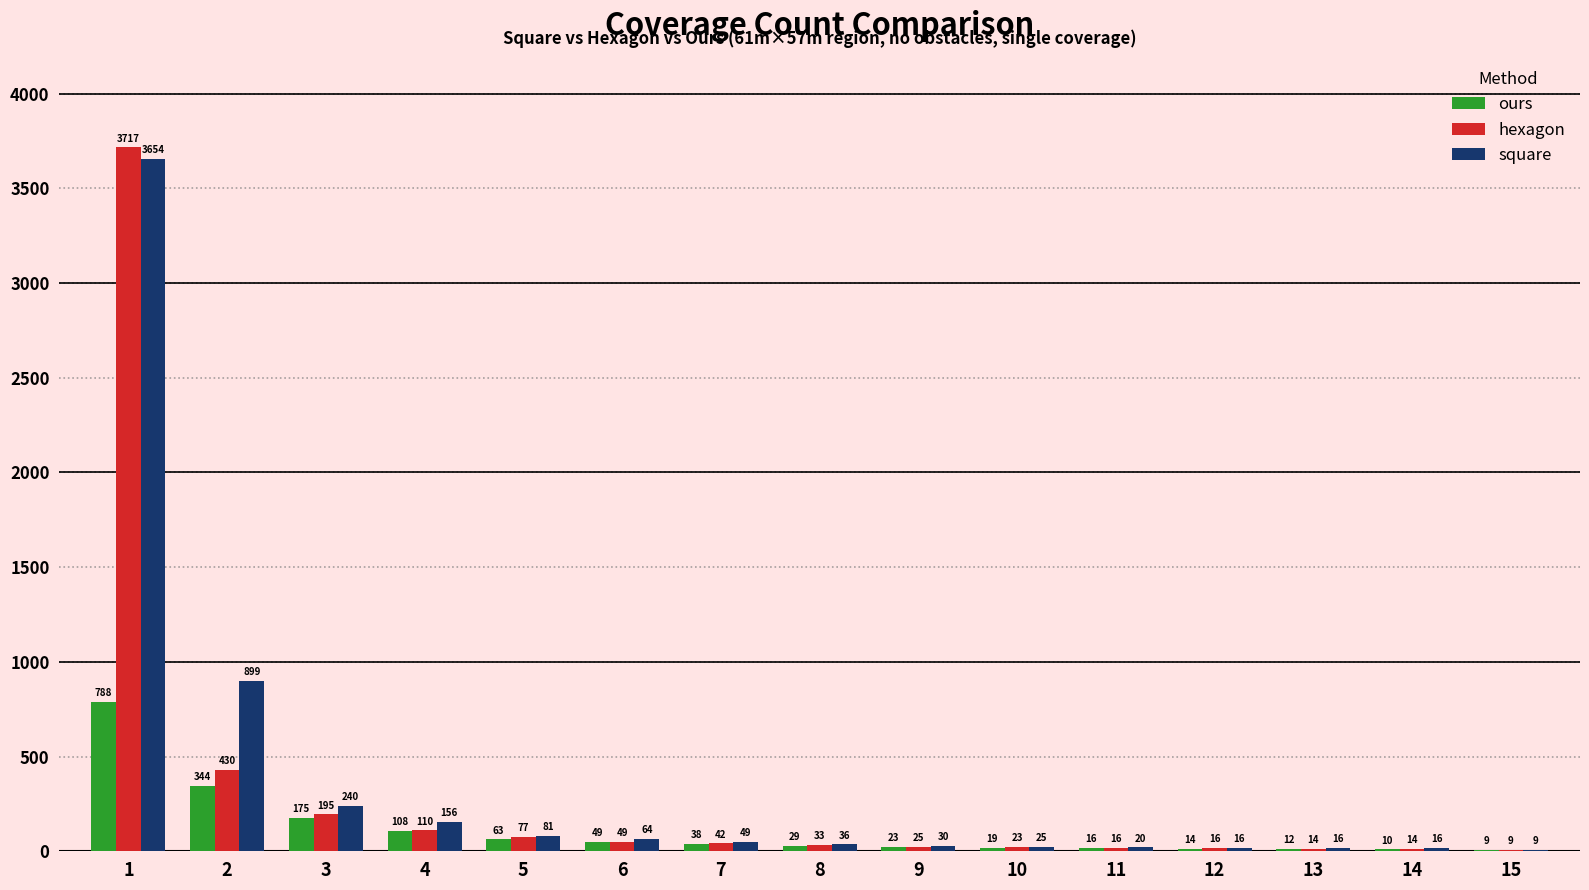

What is the sum of all hexagon values?

4770